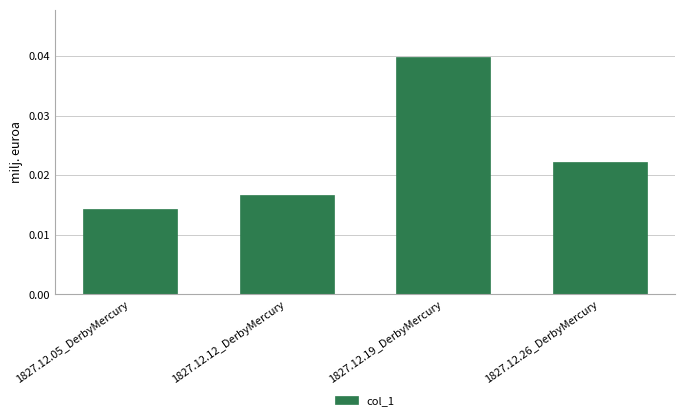

Does the chart contain stacked bars?

No